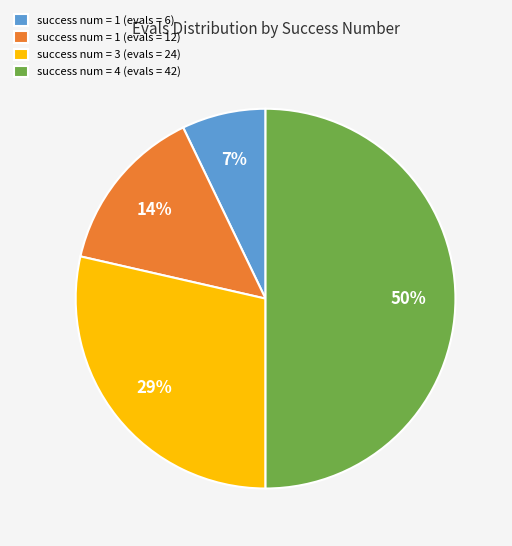

Rank the categories by value from highest to lowest.

success num = 4 (evals = 42), success num = 3 (evals = 24), success num = 1 (evals = 12), success num = 1 (evals = 6)